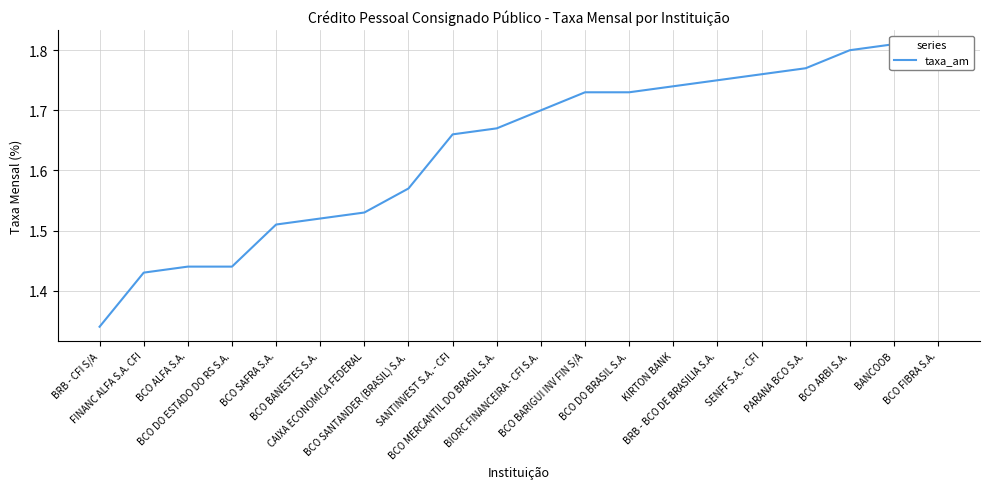

Approximately how many times larger is the value at SENFF S.A. - CFI compared to BCO DO BRASIL S.A.?

1.0